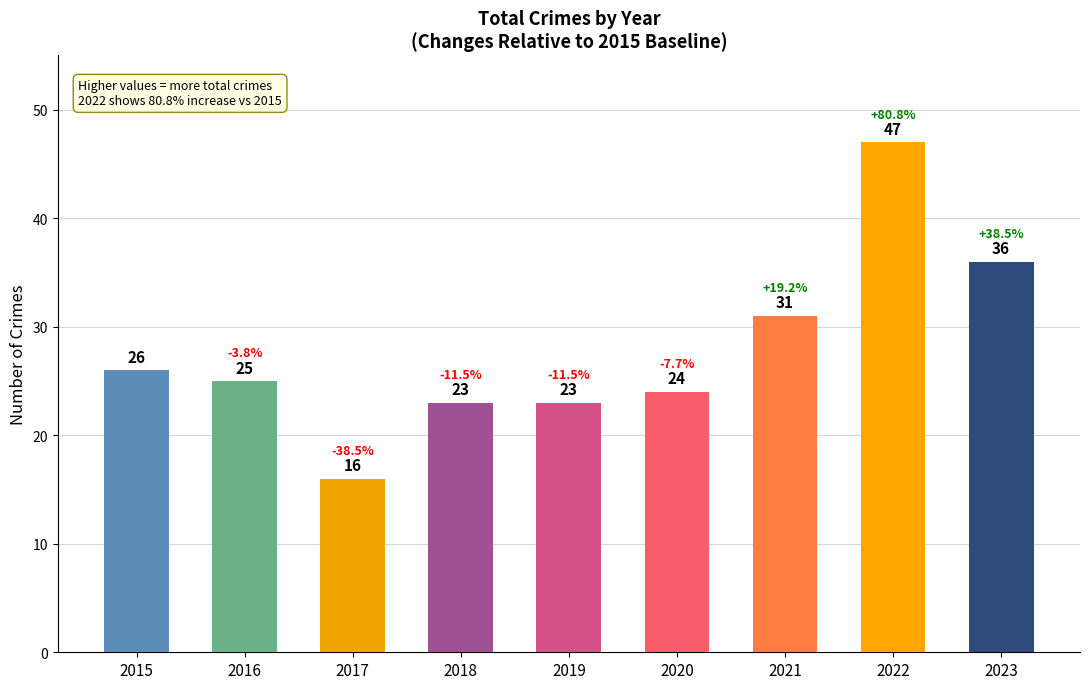

What is the value of the 9th bar from the left?

36